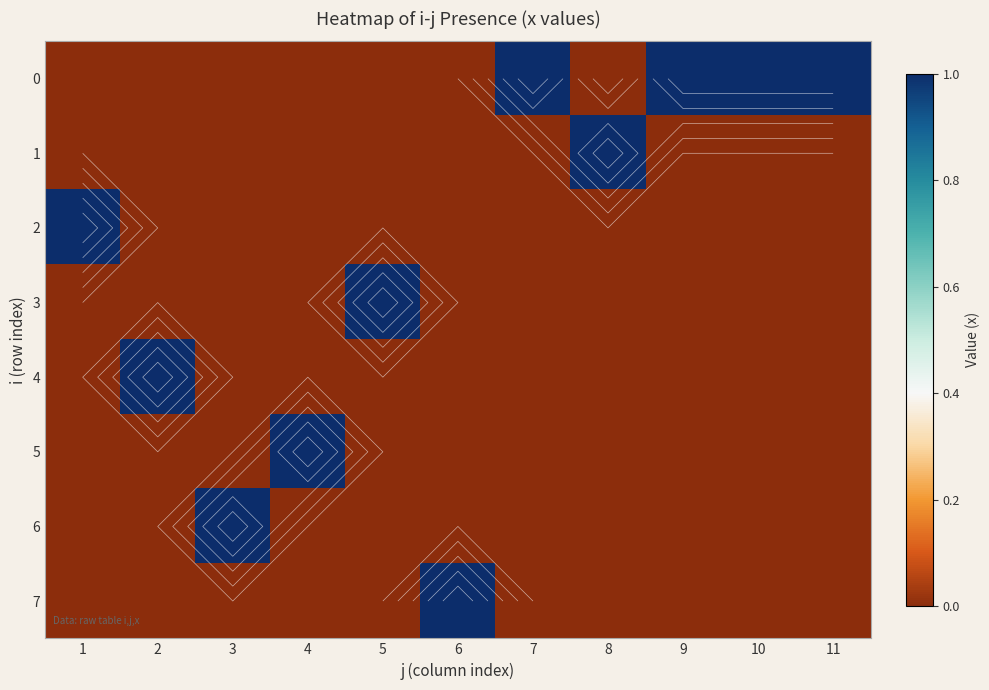

At which label does 0 reach its minimum?

1